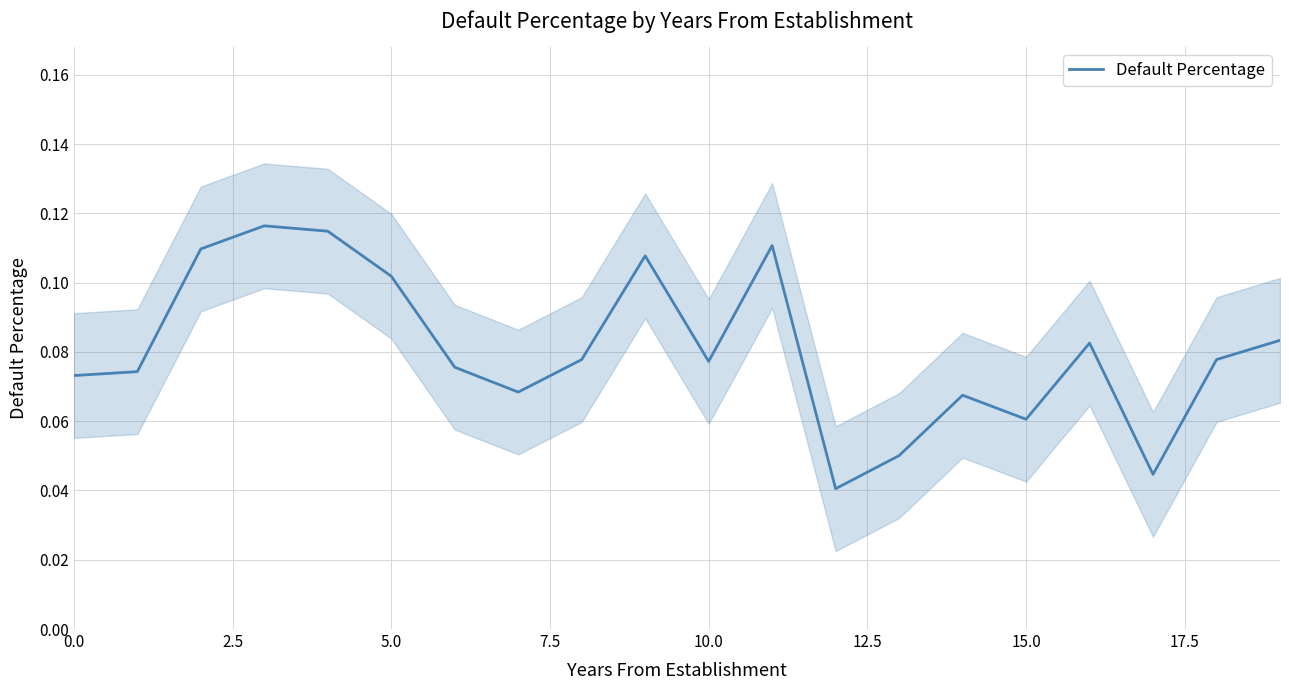

True or false: the data shows 0.0 at 10.0.

False